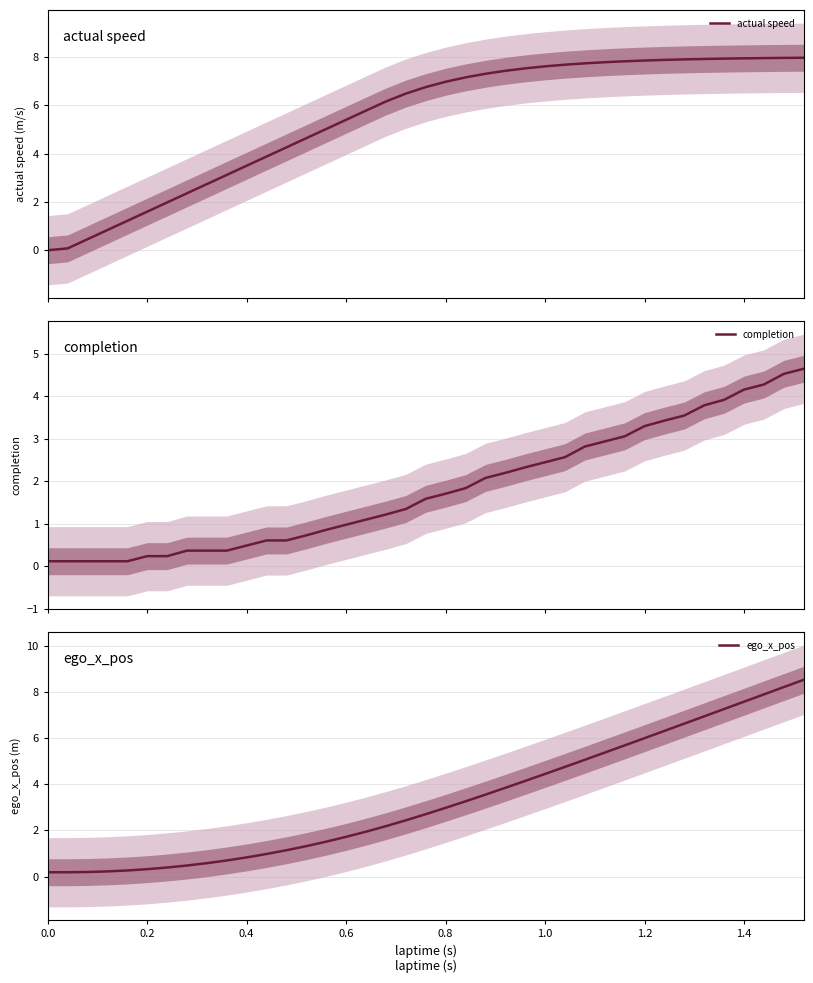

What is the total value across all series at 1.0?

14.5